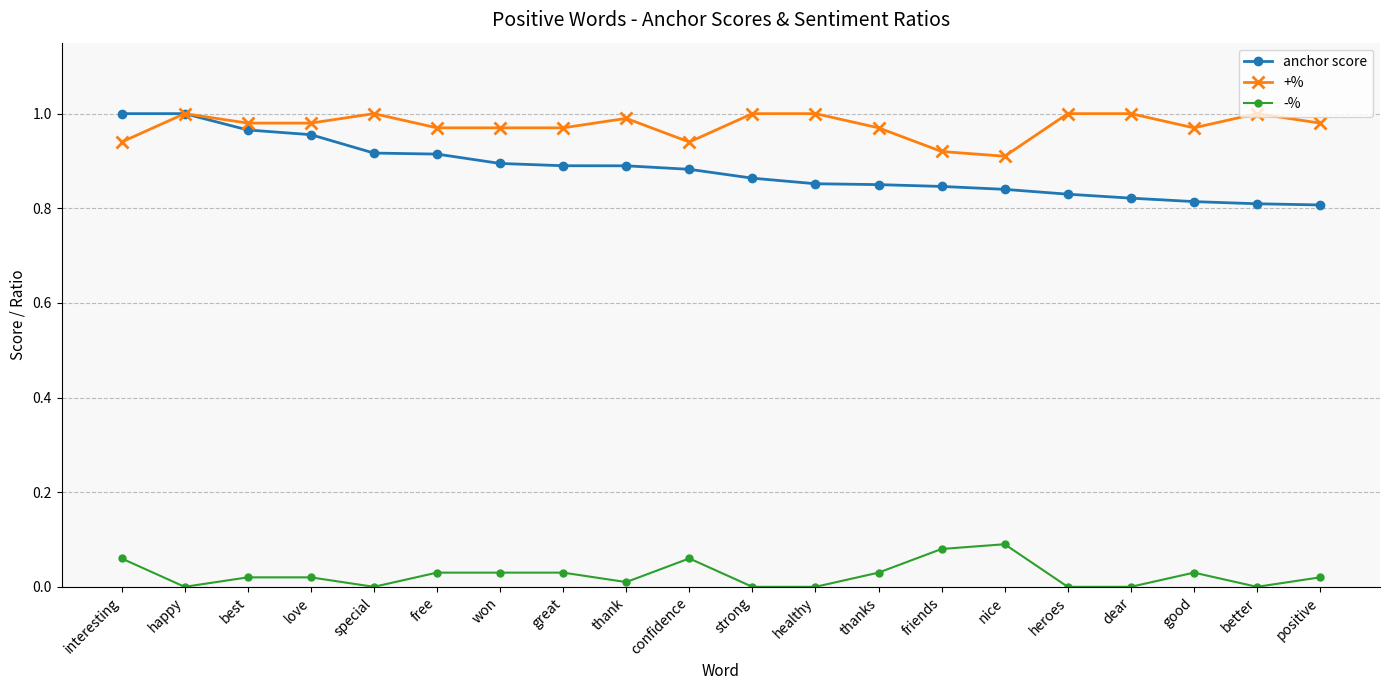

What is the sum of the +% values at positive and special?

2.0